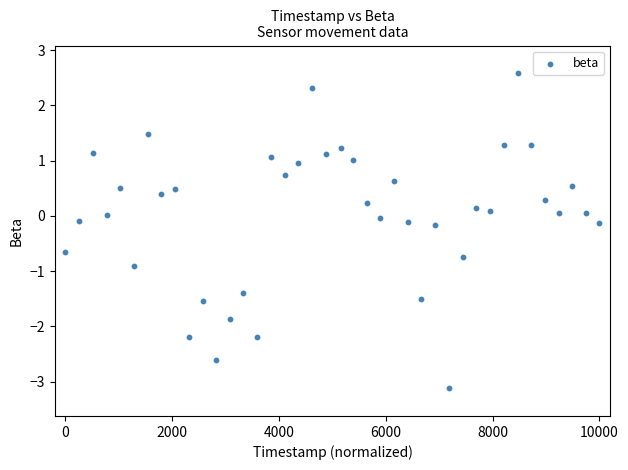

What is the range of Y values (max minus min)?

5.7